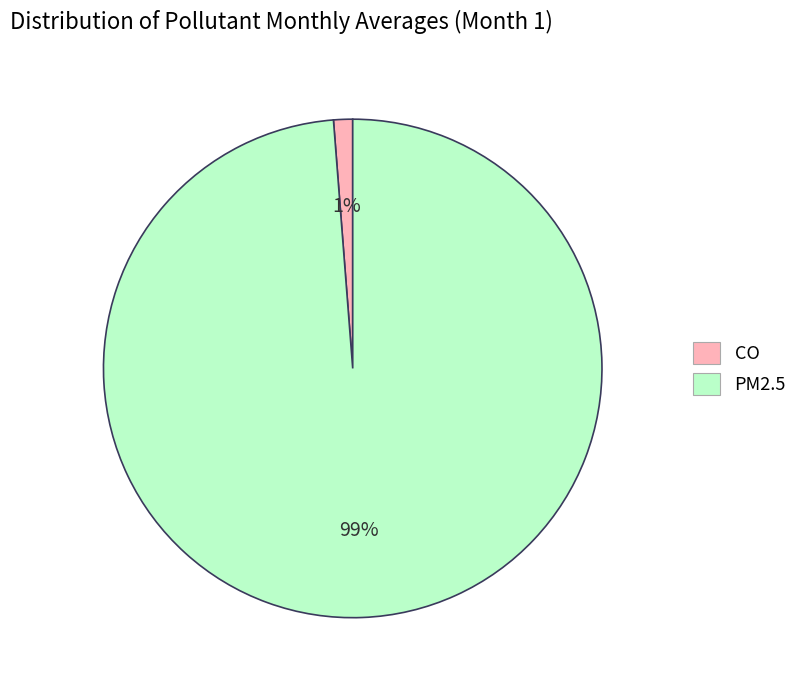

Count the number of slices in the pie.

2